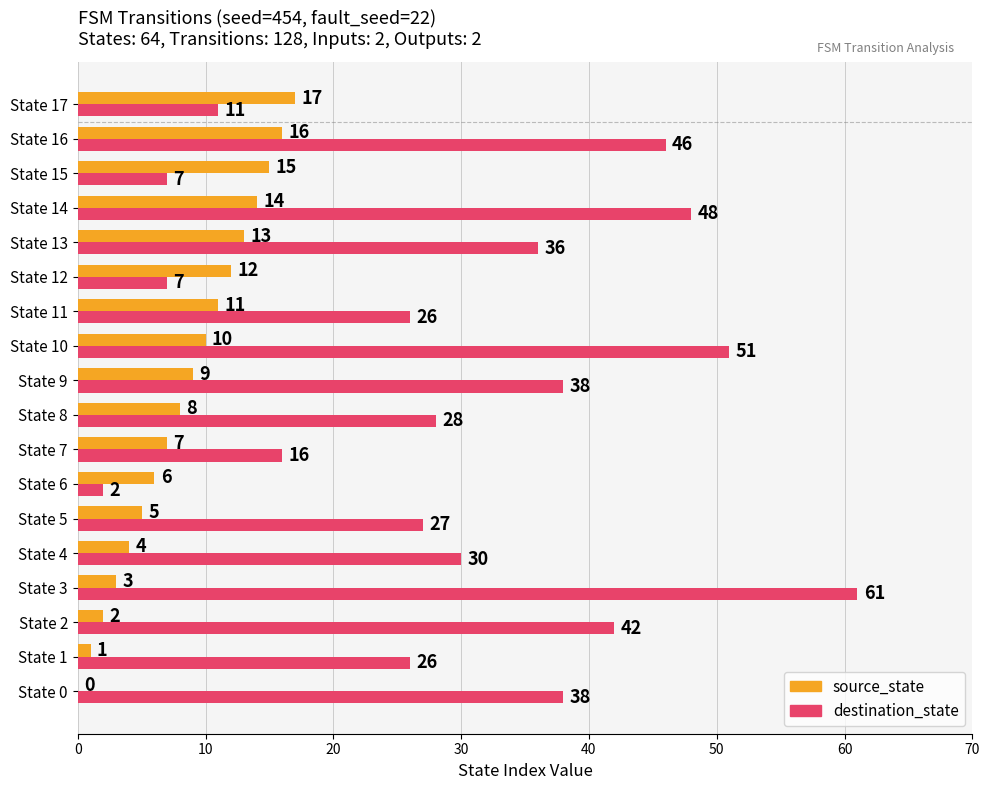

At which label does destination_state reach its peak?

State 3